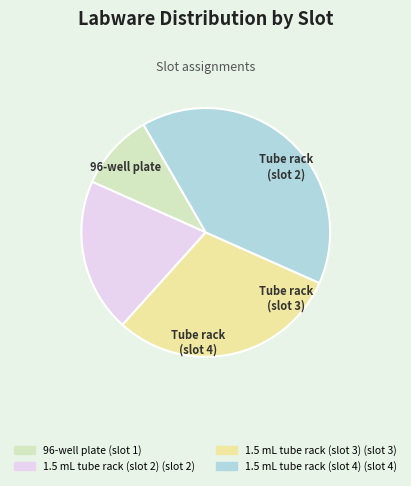

What percentage is NOT represented by 96-well plate?

90.0%